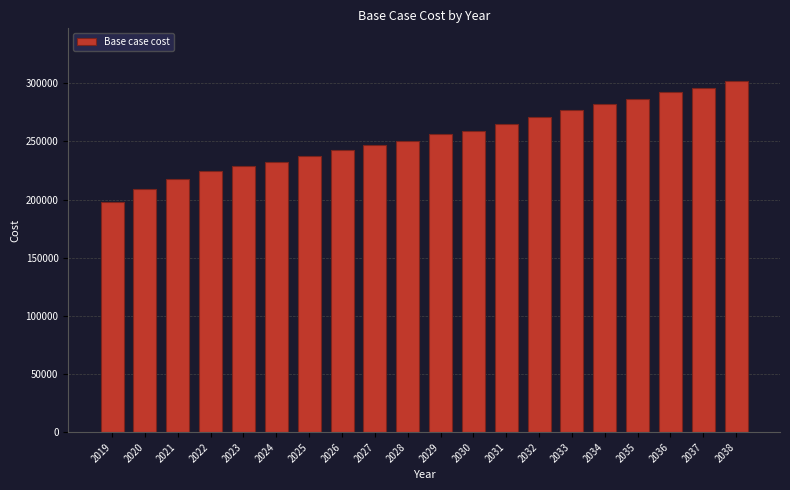

Reading left to right, extract all data points from this chart.

197710.5	209251.9	218122.4	224502.5	228884.9	232414.0	237319.3	242744.4	247172.1	250717.6	256178.0	259113.6	265110.2	270614.4	276644.7	282259.2	286270.5	292340.7	295864.3	301965.0